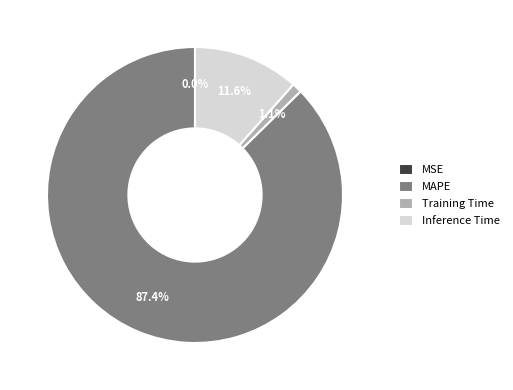

Does MAPE represent more than half of the total?

Yes